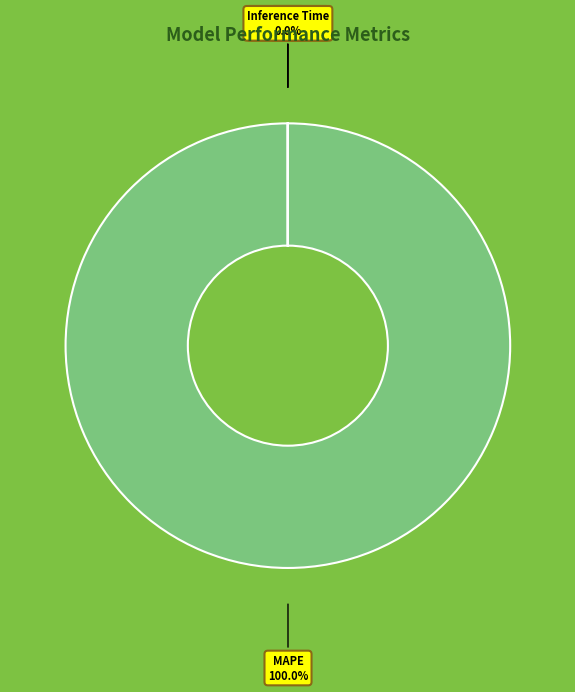

Is there a majority slice in this chart?

Yes